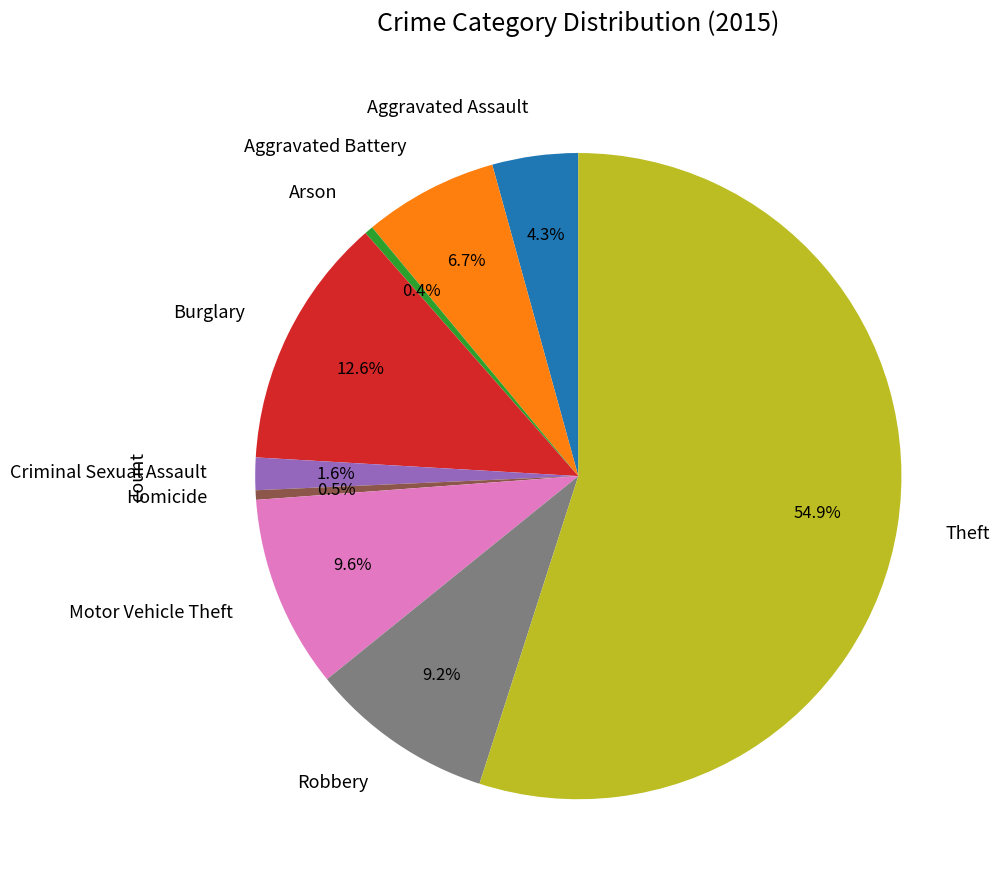

How many segments does this pie chart have?

9